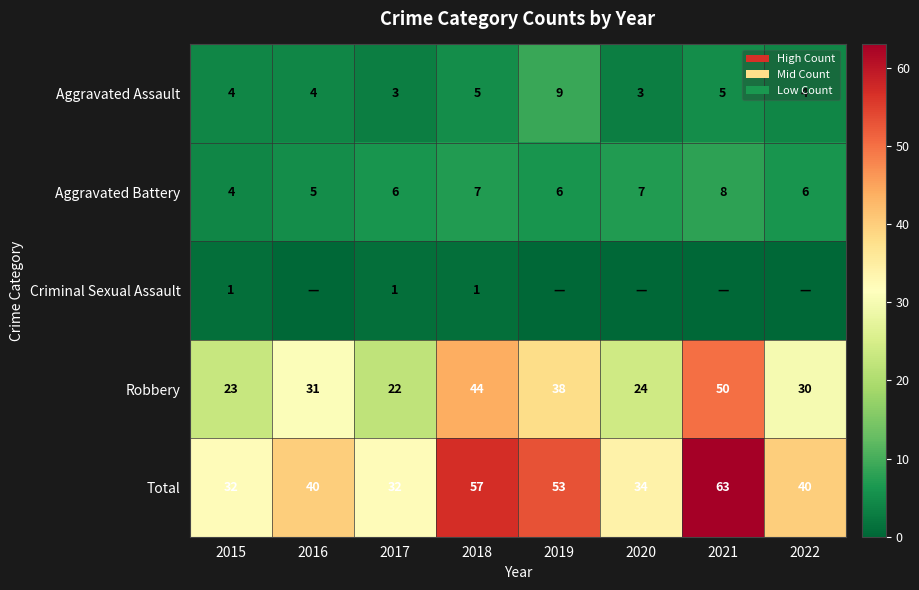

What is the spread (max minus min) of values at 2017?

31